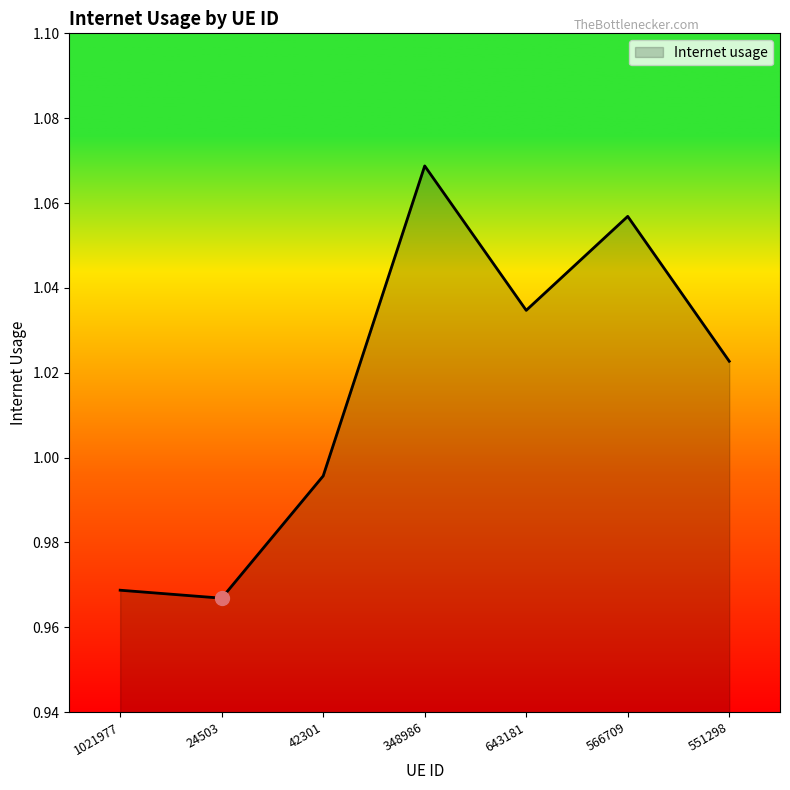

What position from the left is 566709?

6